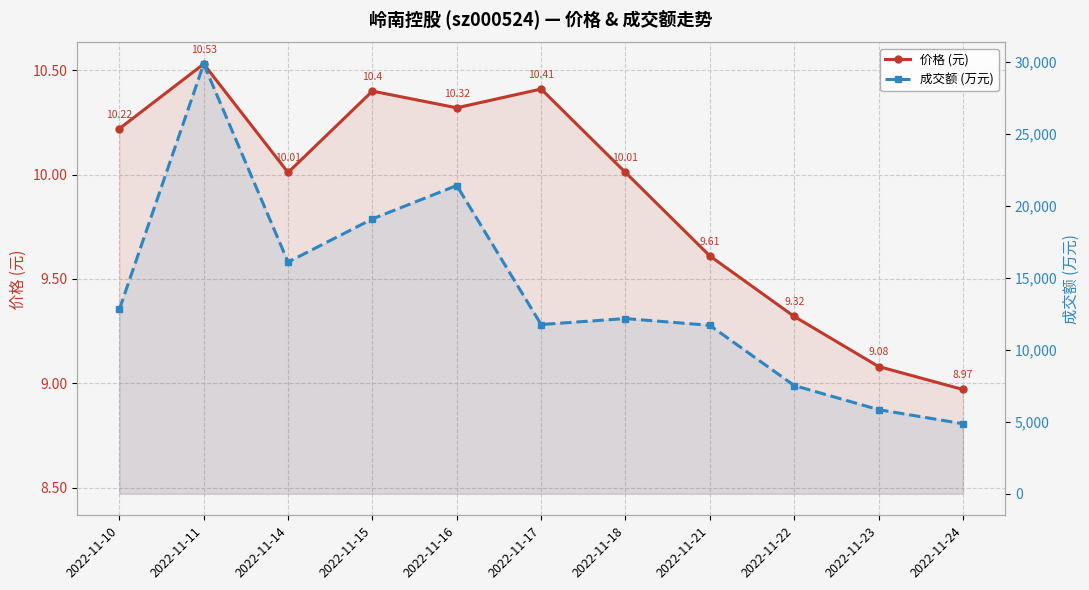

Which category has the highest value in the 价格 (元) series?

2022-11-11